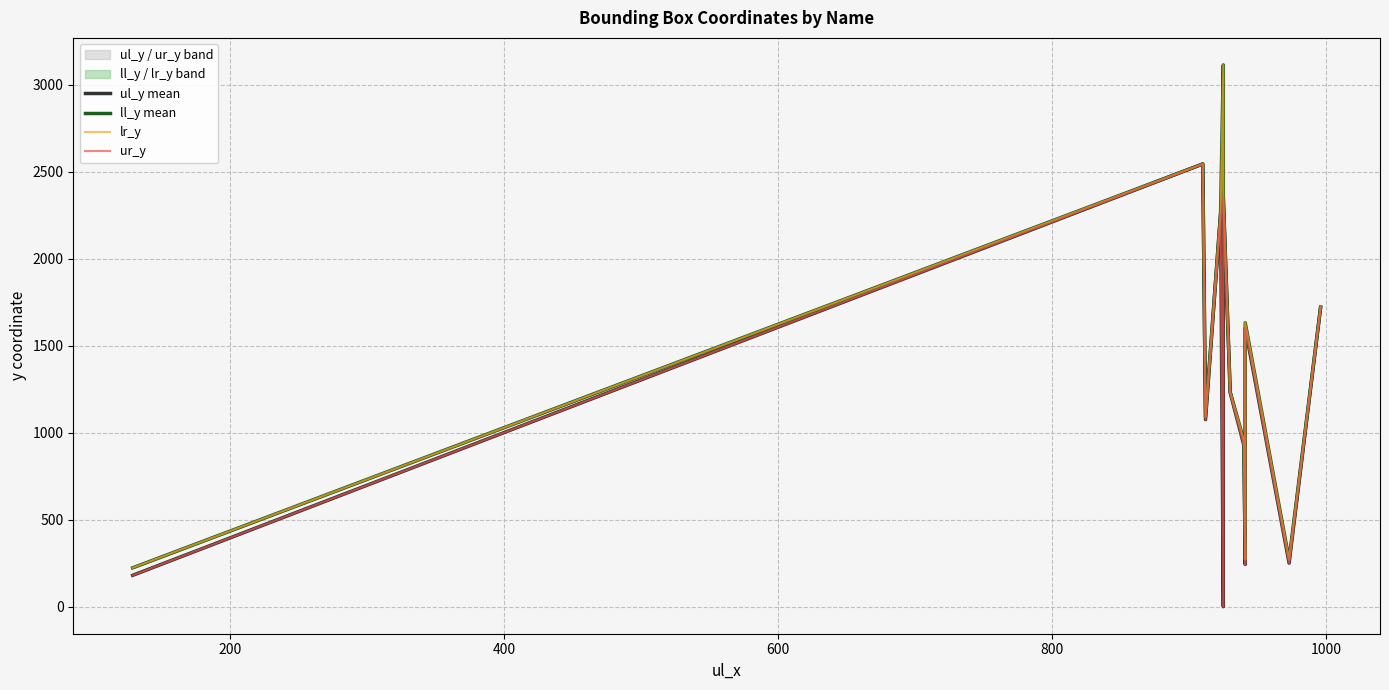

Which series has the largest range (max minus min)?

ll_y mean